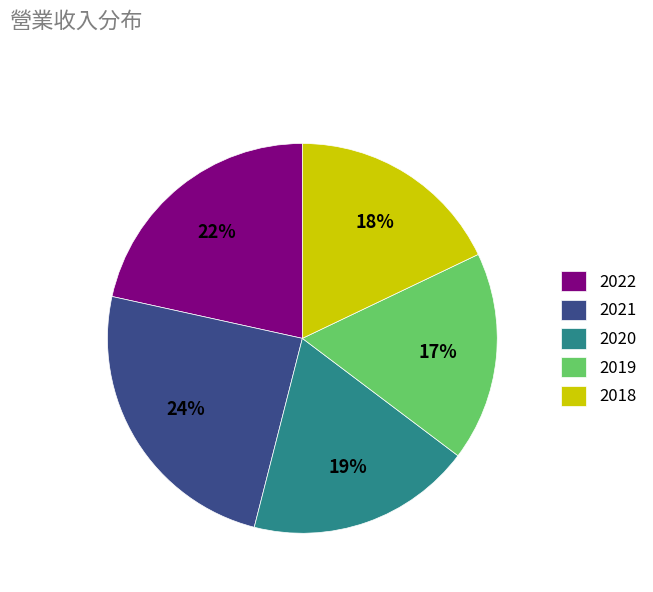

The 2018 slice represents 18% of the pie. True or false?

True